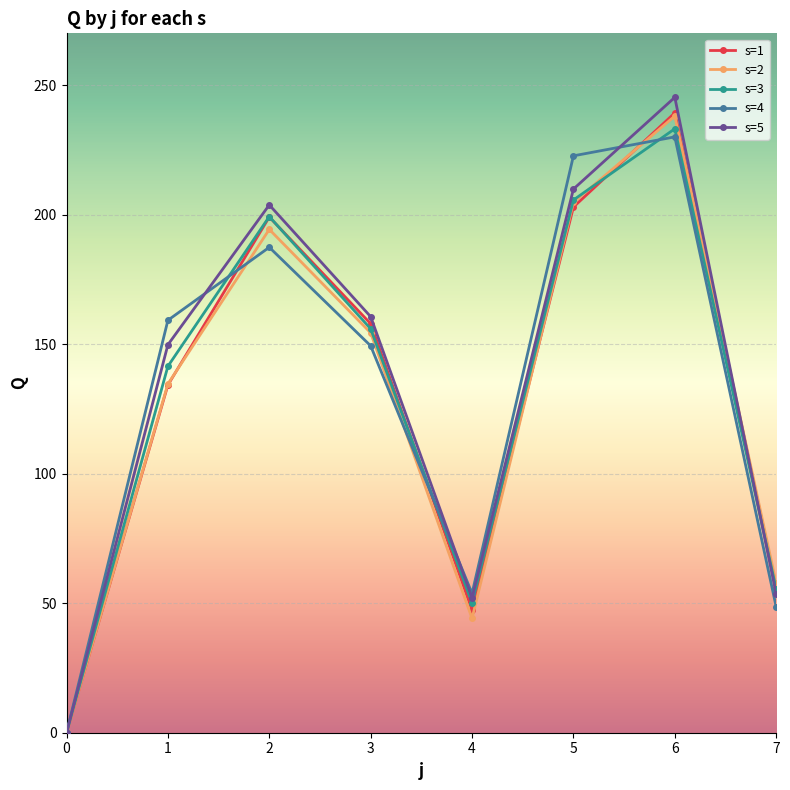

Which series ends up on top after the final intersection of s=5 and s=3?

s=3